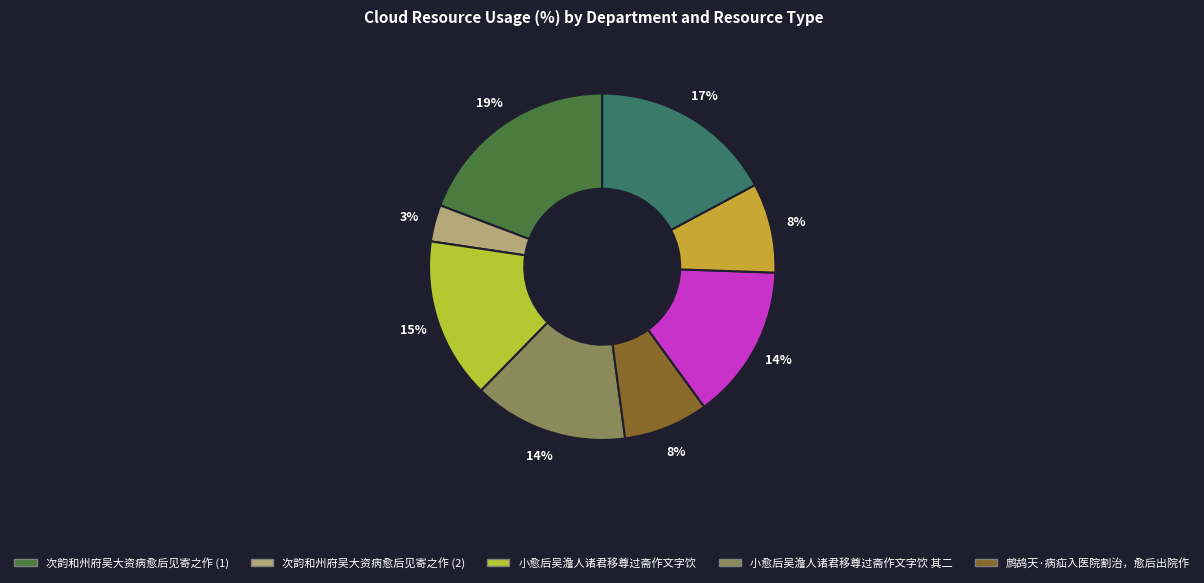

Count the number of slices in the pie.

8